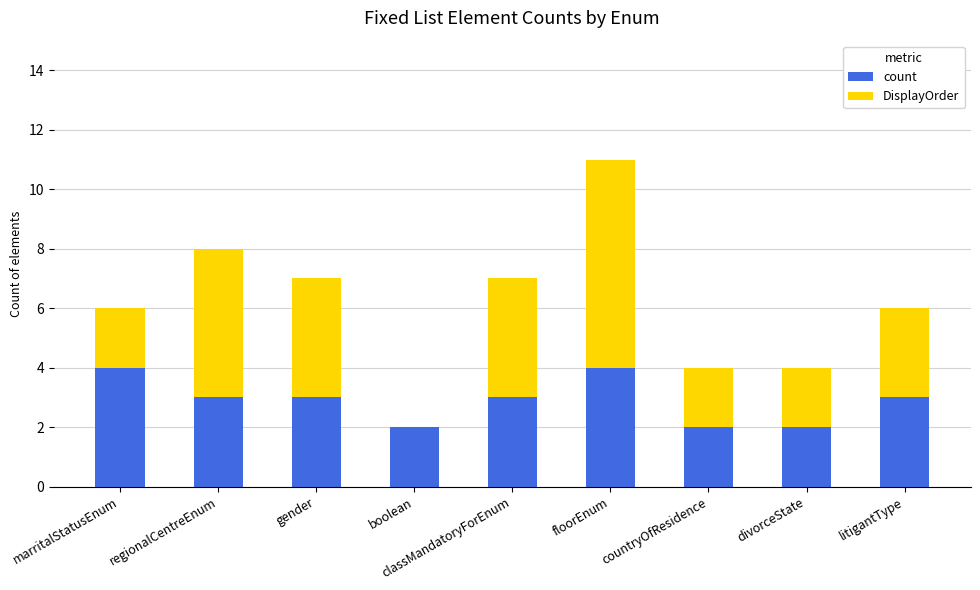

What is the maximum value for count?

4